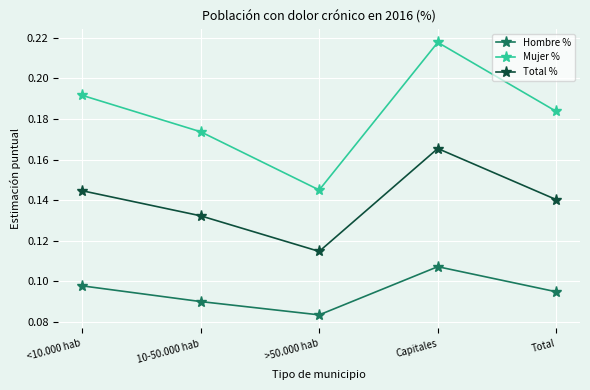

True or false: Hombre % and Mujer % cross at least once.

False